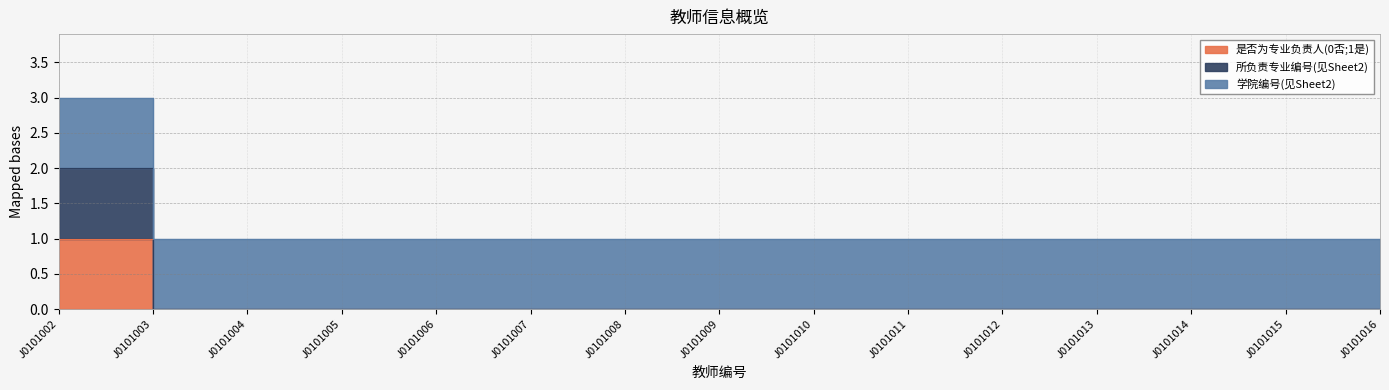

True or false: 是否为专业负责人(0否;1是) has more than 1 points higher than both neighbors.

False